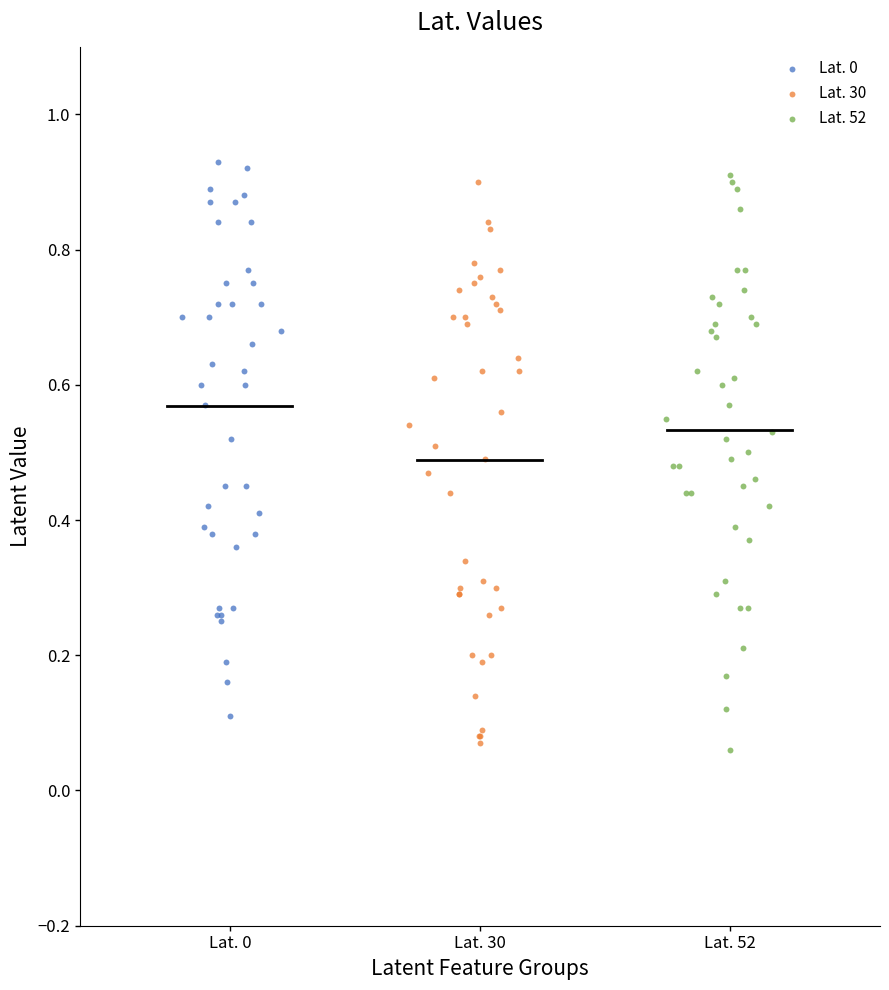

What are all the series names shown in the legend?

Lat. 0, Lat. 30, Lat. 52